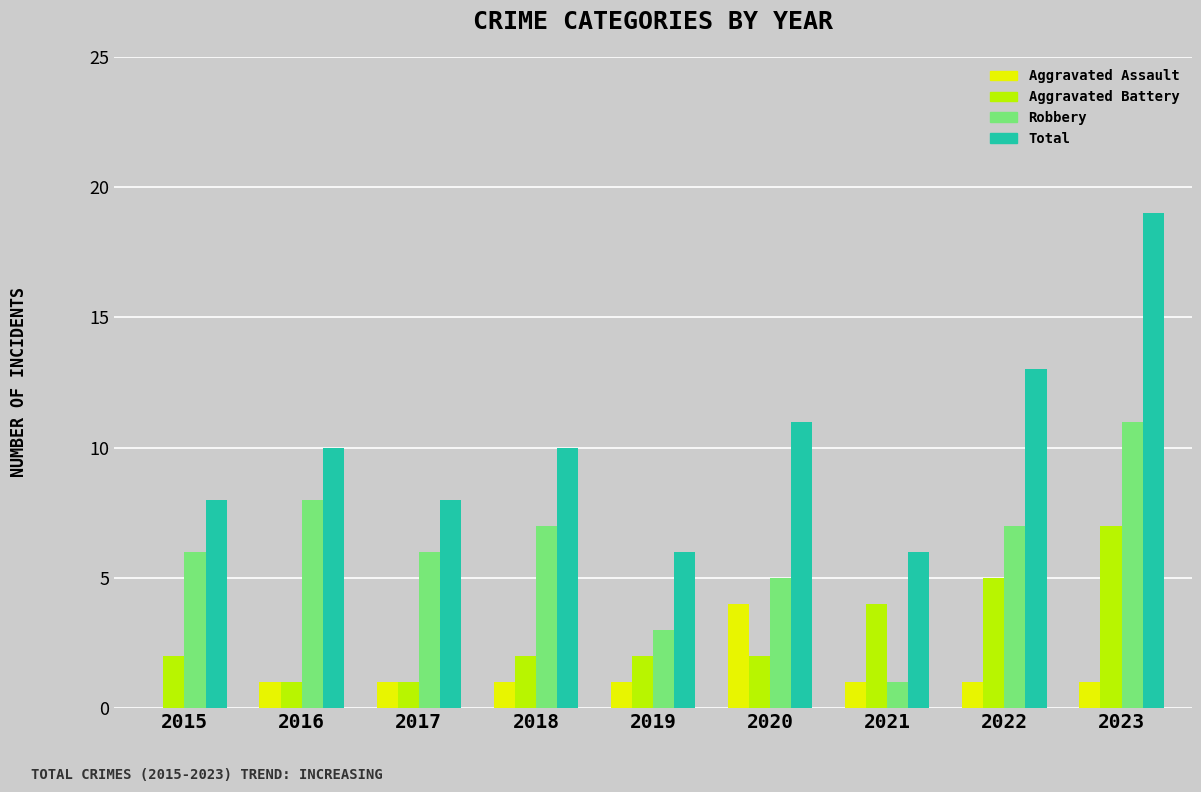

The Aggravated Assault series shows 2 at 2016. True or false?

False